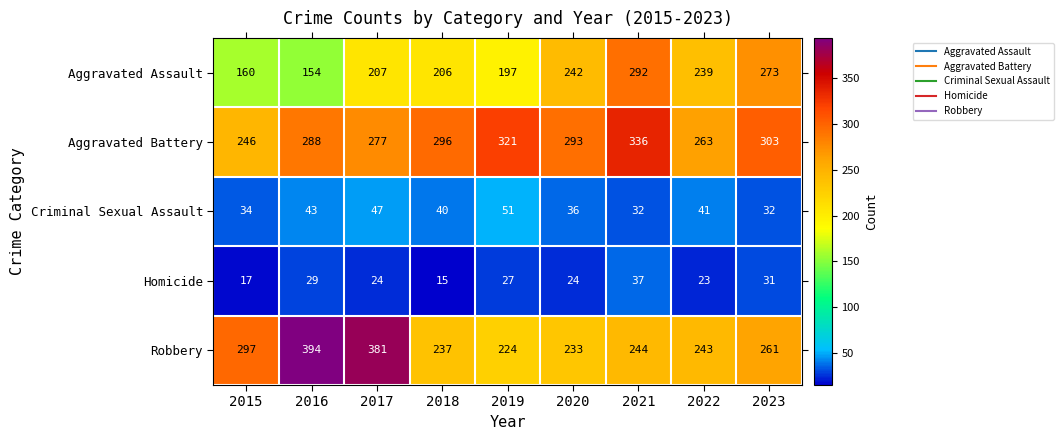

Where is Homicide nearest to the value 26?

2019